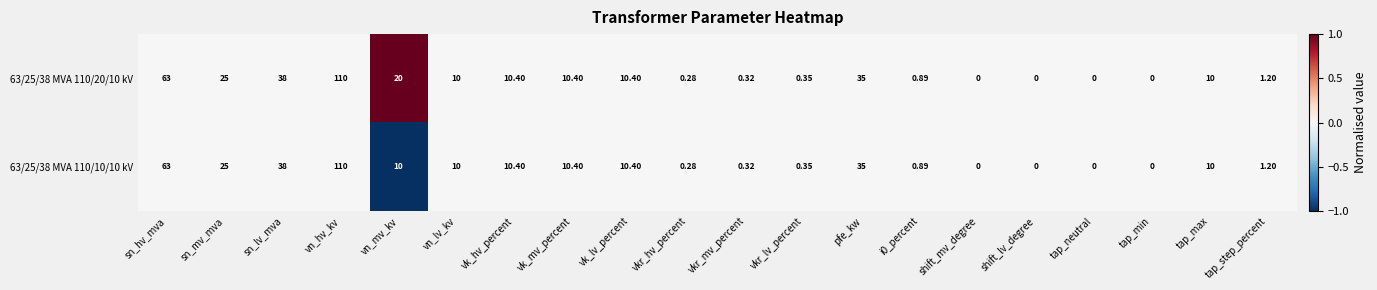

Which category has the highest value across all series?

vn_hv_kv